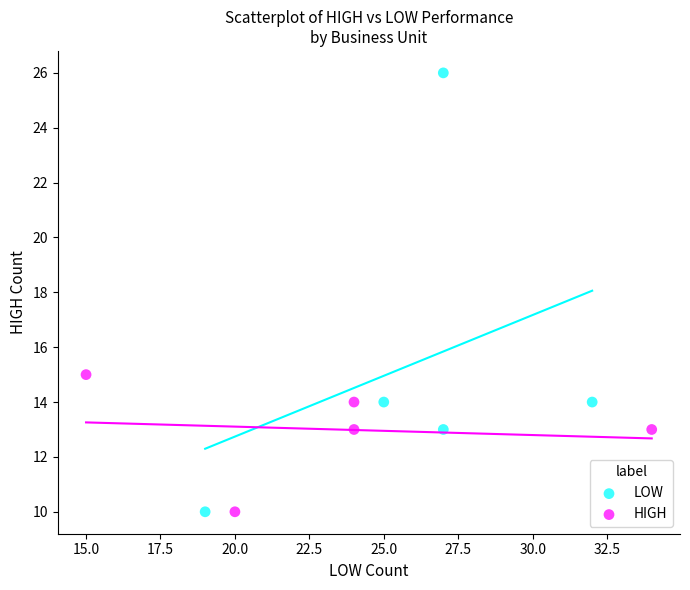

Which series reaches the maximum Y coordinate?

LOW